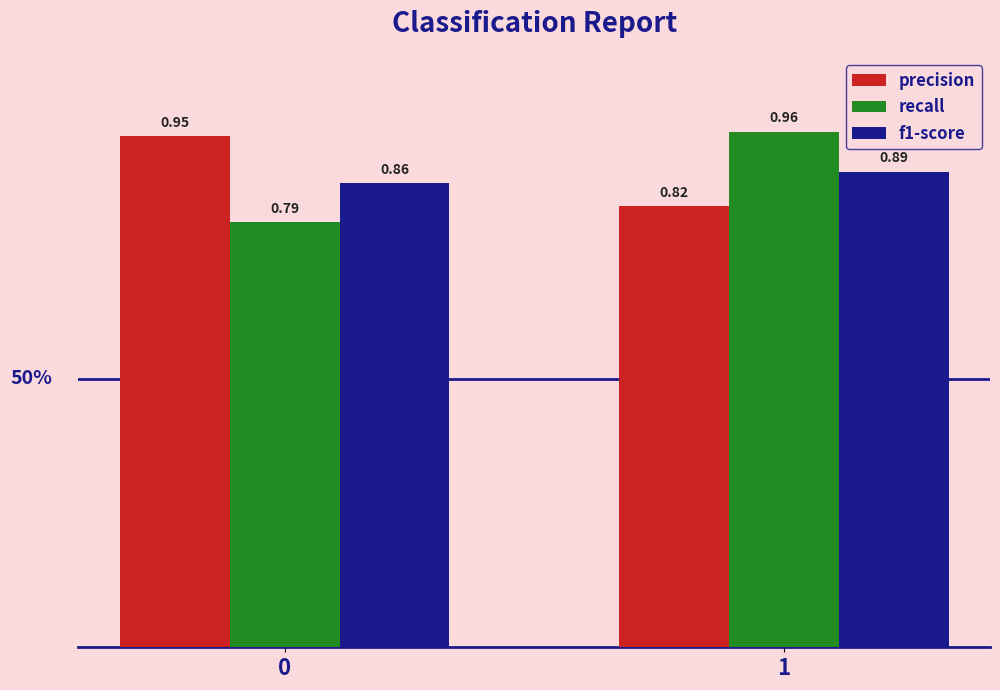

Rank the categories by precision value from highest to lowest.

0, 1